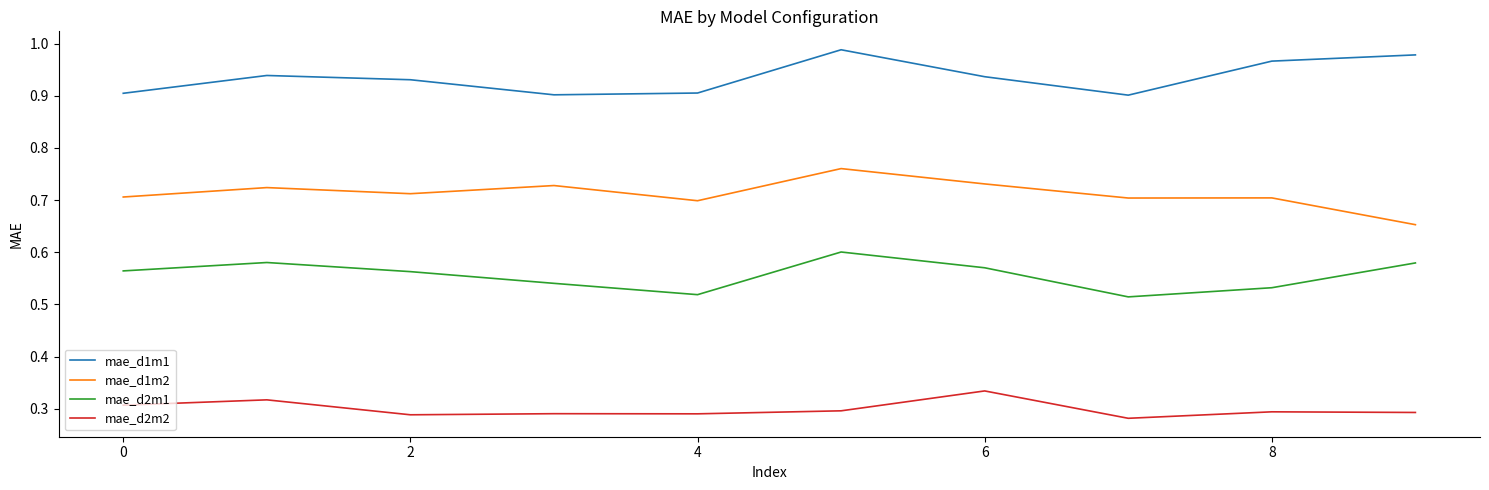

List the series in order of their overall mean, highest first.

mae_d1m1, mae_d1m2, mae_d2m1, mae_d2m2